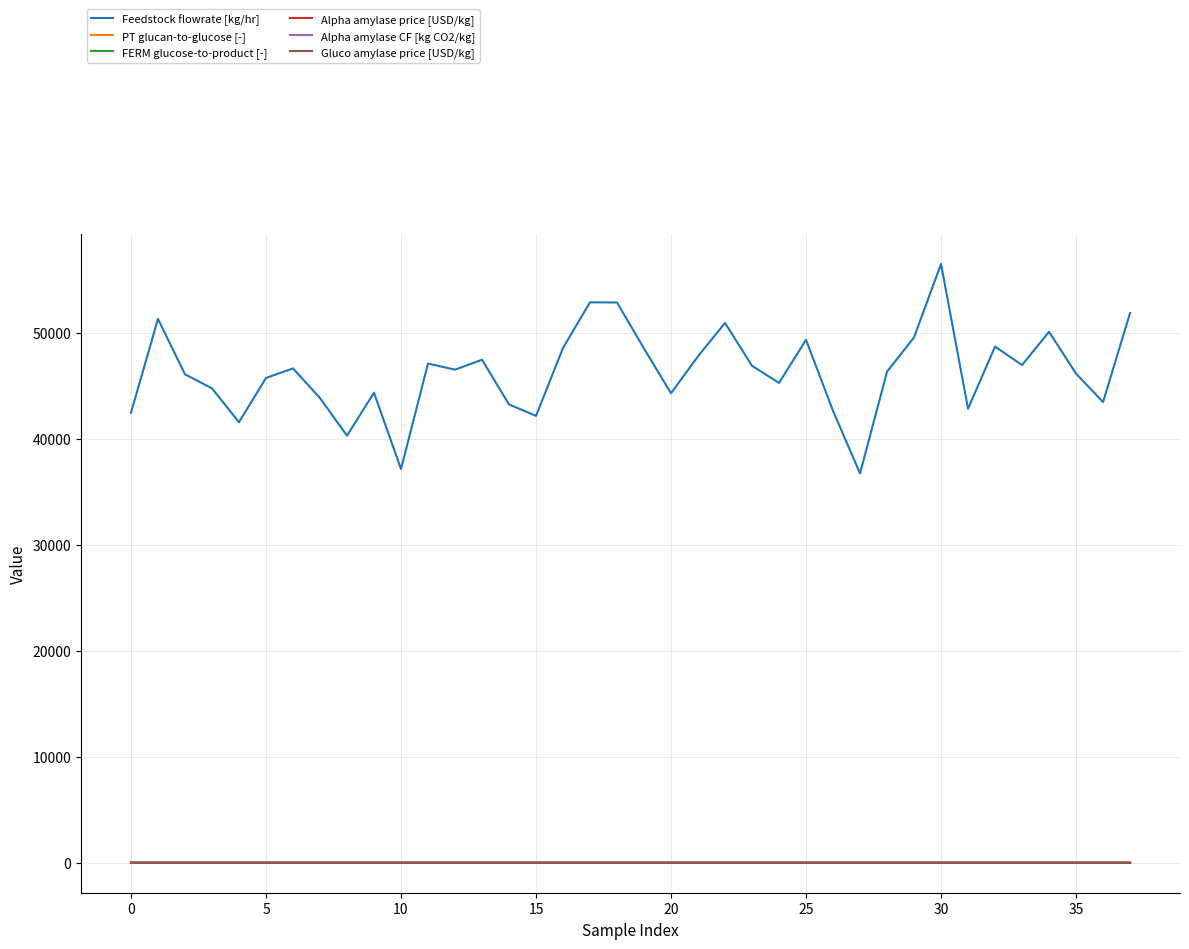

Which series has the widest spread of values?

Feedstock flowrate [kg/hr]